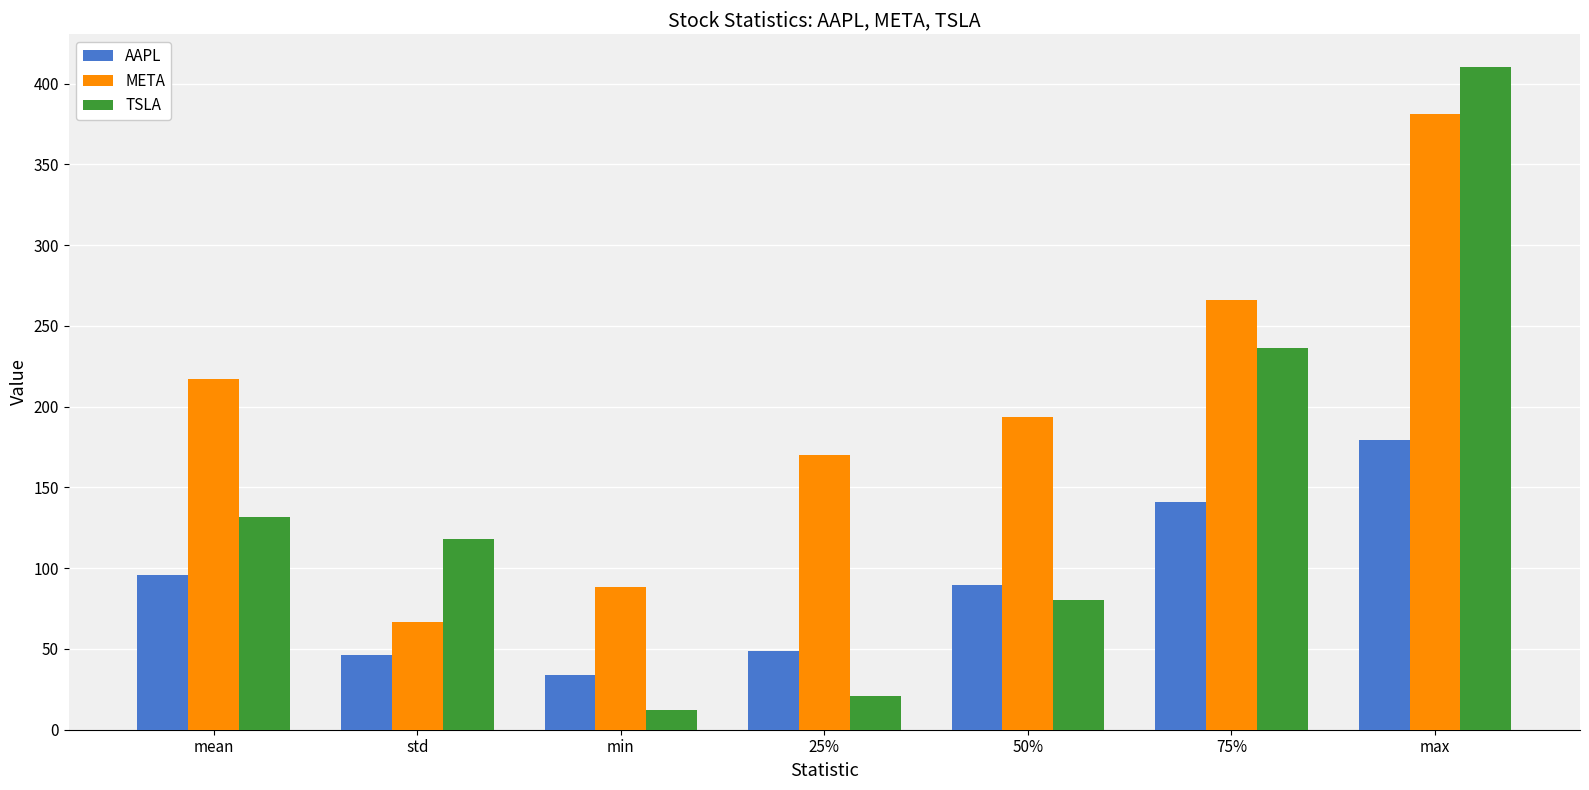

Reading left to right, extract all data points from this chart.

AAPL: 95.8	46.2	34.0	49.0	89.3	140.7	179.1
META: 217.2	66.7	88.6	170.0	193.9	266.1	381.0
TSLA: 131.8	117.8	11.9	21.1	80.6	236.1	410.0